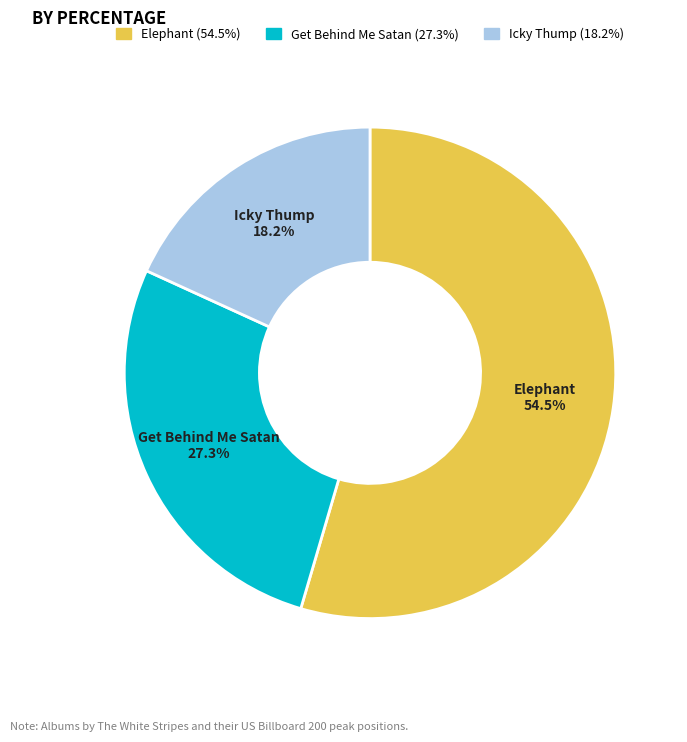

To the nearest percent, what is the combined percentage of Elephant and Icky Thump?

73%